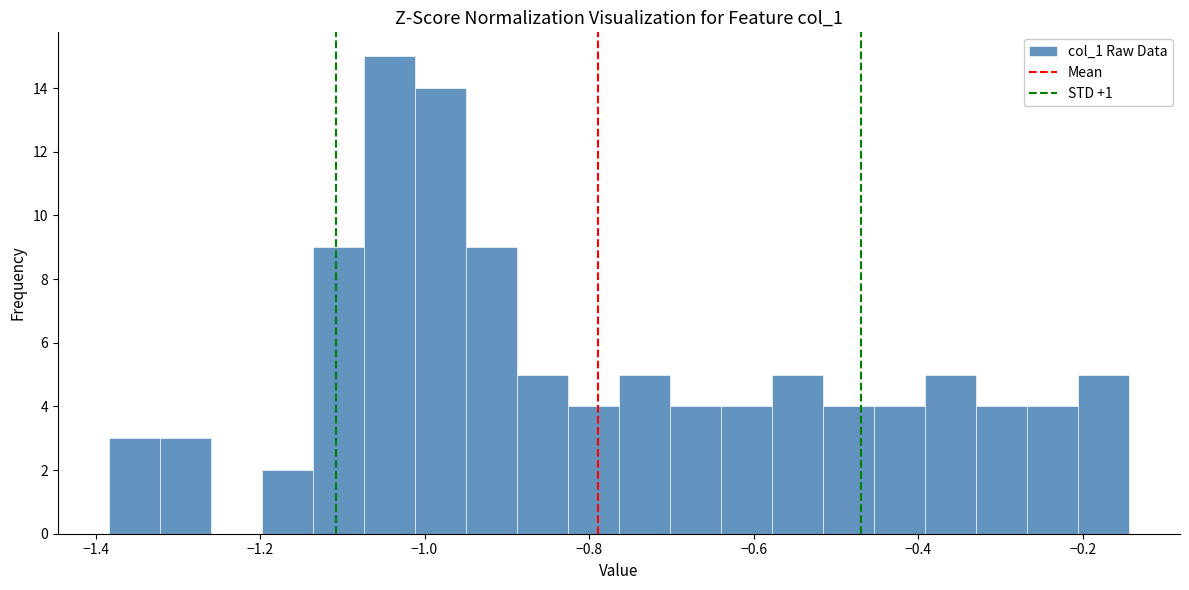

Around what value on the x-axis is the tallest bar? Give the approximate position of its centre, as read against the axis.

-1.04